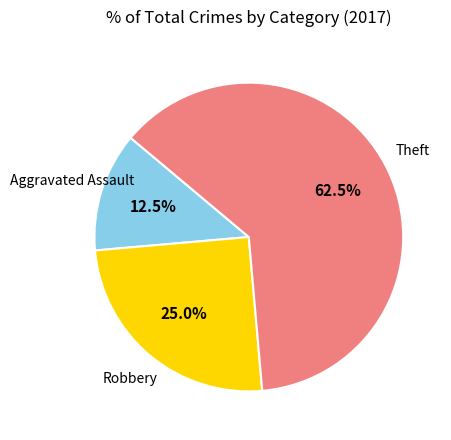

Which has a higher value, Theft or Robbery?

Theft